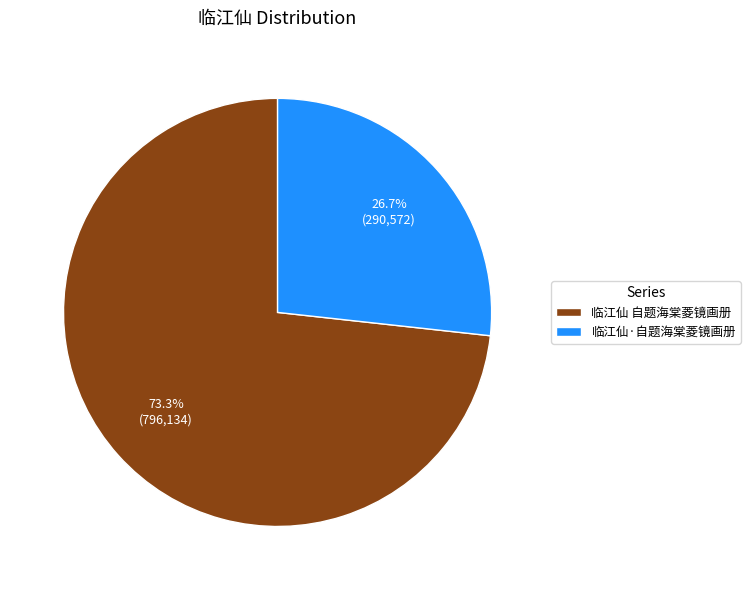

How many slices are in this pie chart?

2